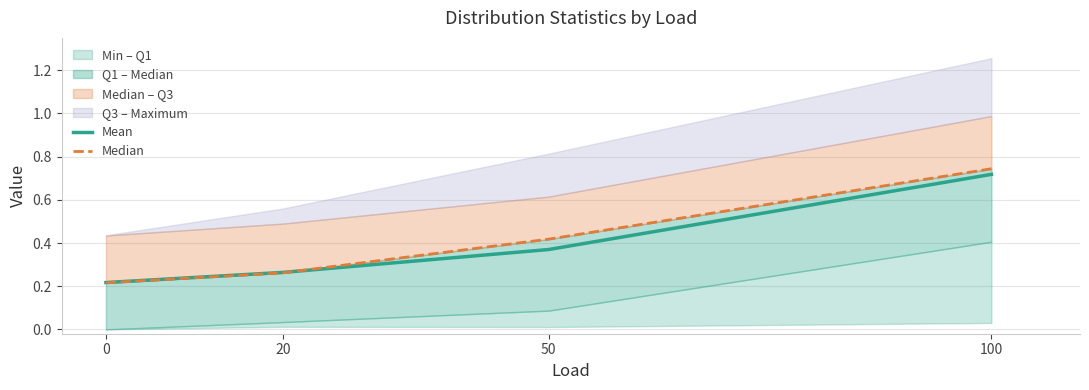

Which series has the widest spread of values?

Median